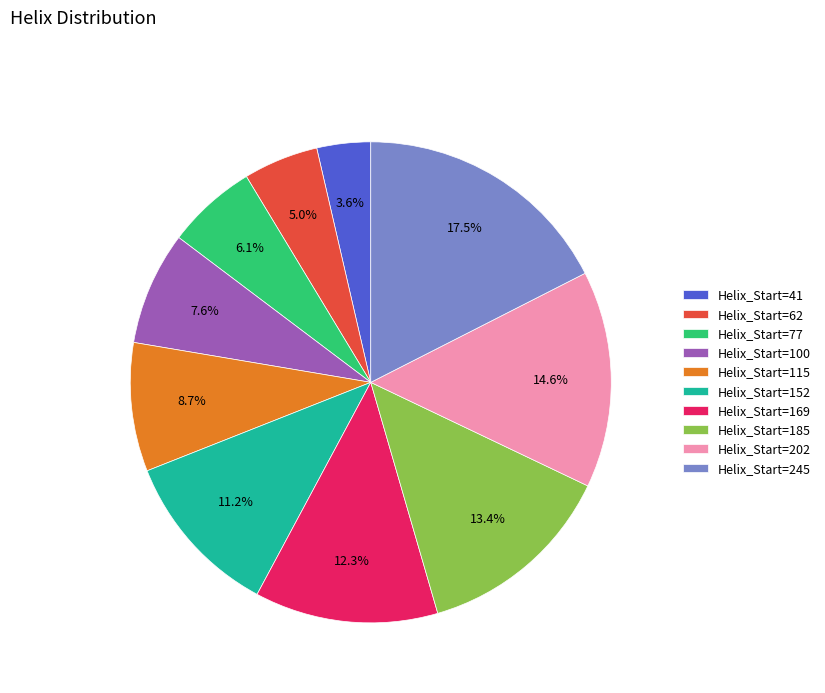

Does Helix_Start=115 account for over 50% of the chart?

No